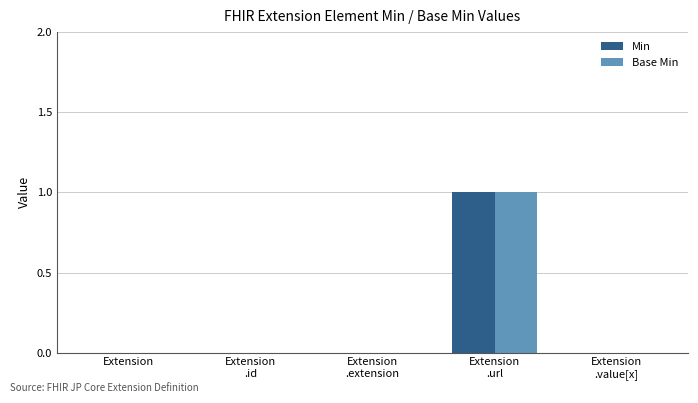

Count the number of categories in the chart.

5